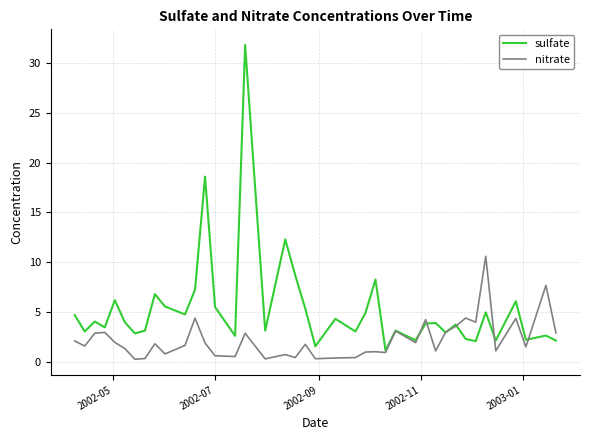

List the series in order of their peak value, highest first.

sulfate, nitrate